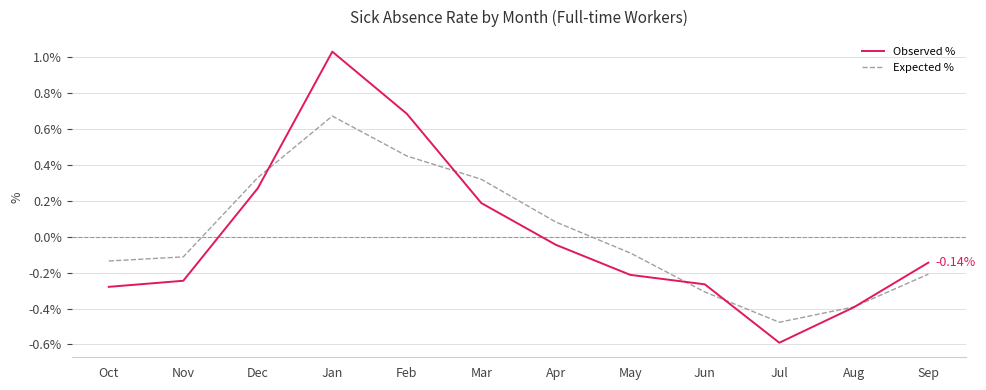

What is the difference between the maximum and minimum values in the Expected % series?

1.1